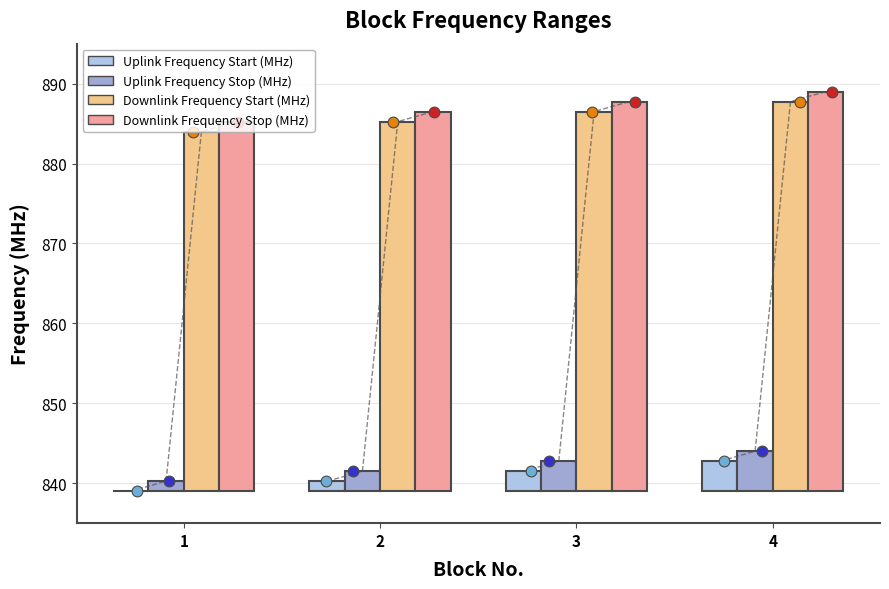

Which series reaches the maximum Y coordinate?

Downlink Frequency Stop (MHz)